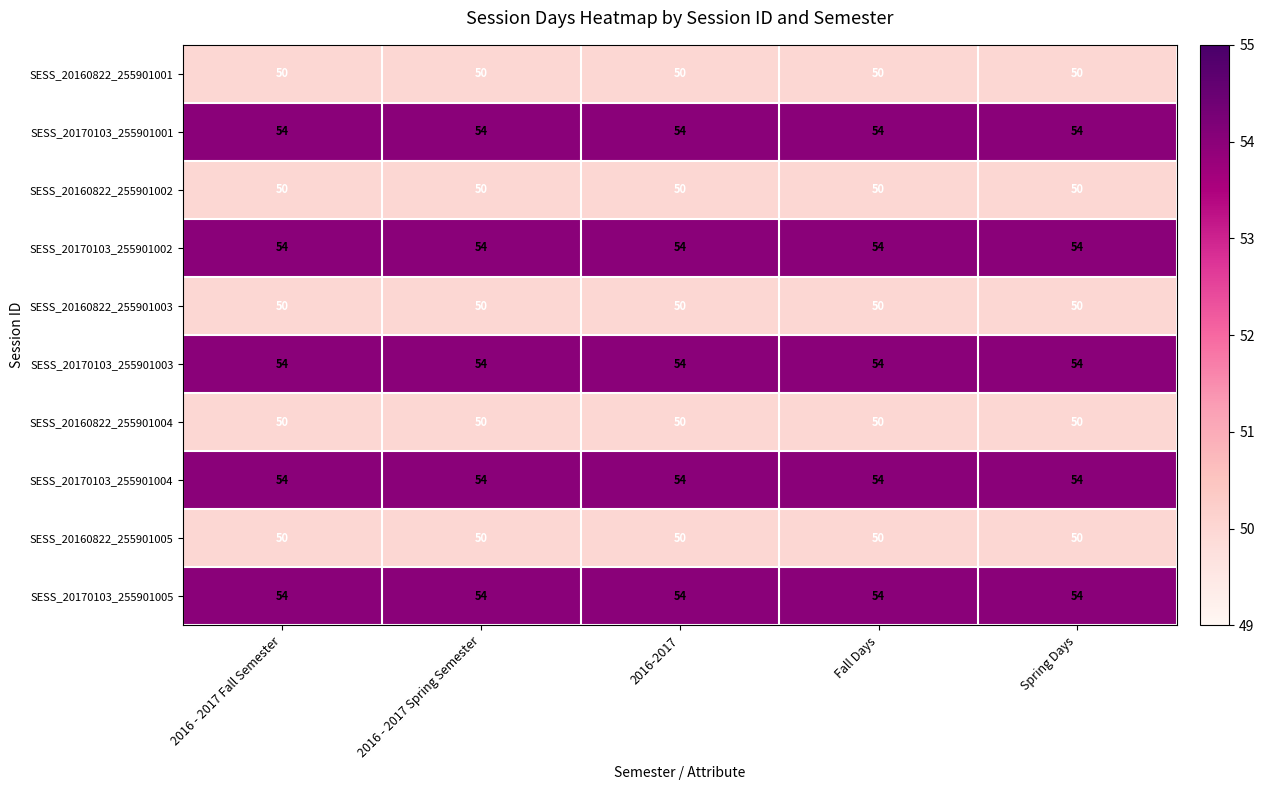

What is the spread (max minus min) of values at 2016 - 2017 Fall Semester?

4